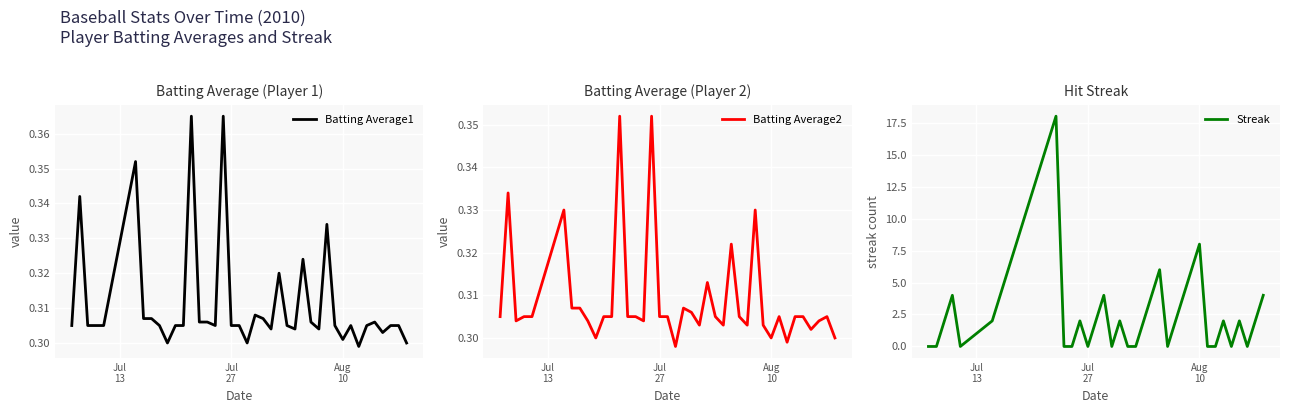

In Batting Average1, how many points are higher than both neighbors (excluding endpoints)?

10